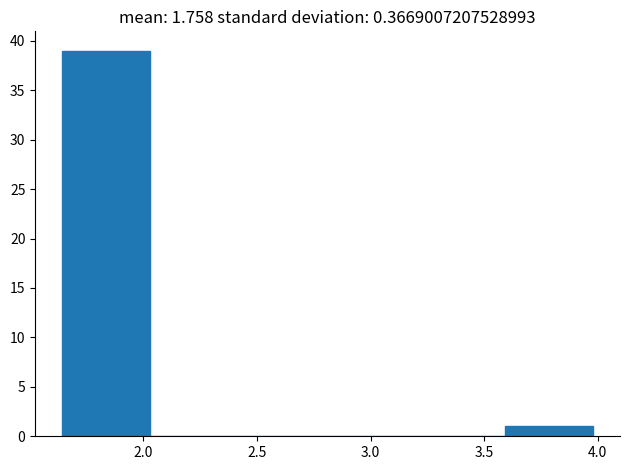

Reading left to right, list every bar in this chart as the range it spans on the x-axis followed by its height. Neither the bar edges nor the heights are printed on the chart, so give them approximately, as read against the axes.

1.65 to 2.05: 39
2.05 to 2.40: 0
2.40 to 2.80: 0
2.80 to 3.20: 0
3.20 to 3.60: 0
3.60 to 4.00: 1